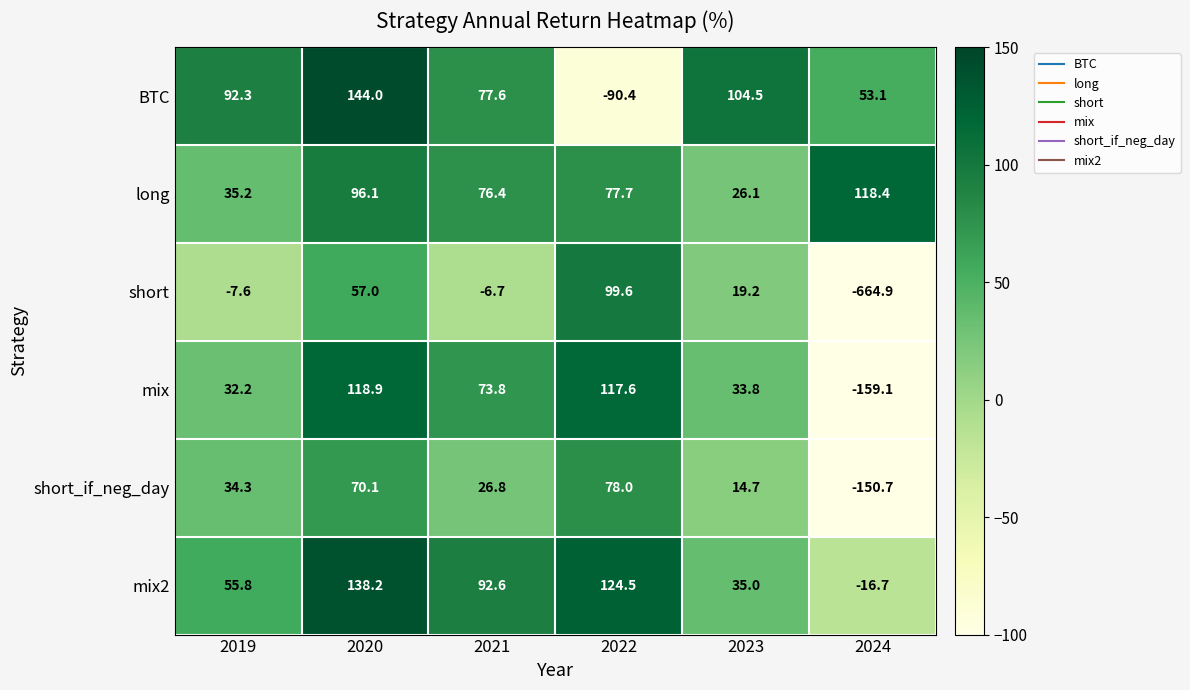

At which label does mix2 first exceed 92?

2020